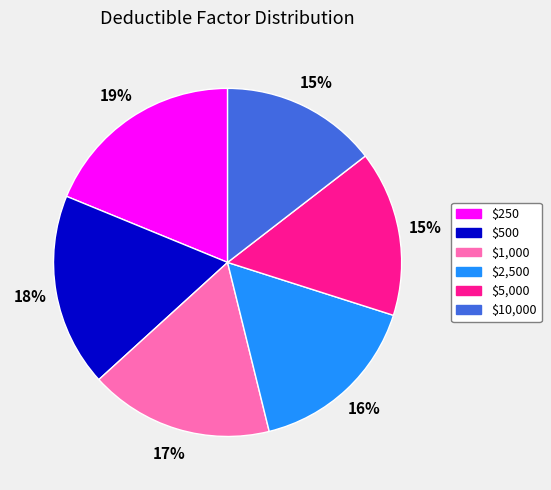

Which has a higher value, $500 or $10,000?

$500